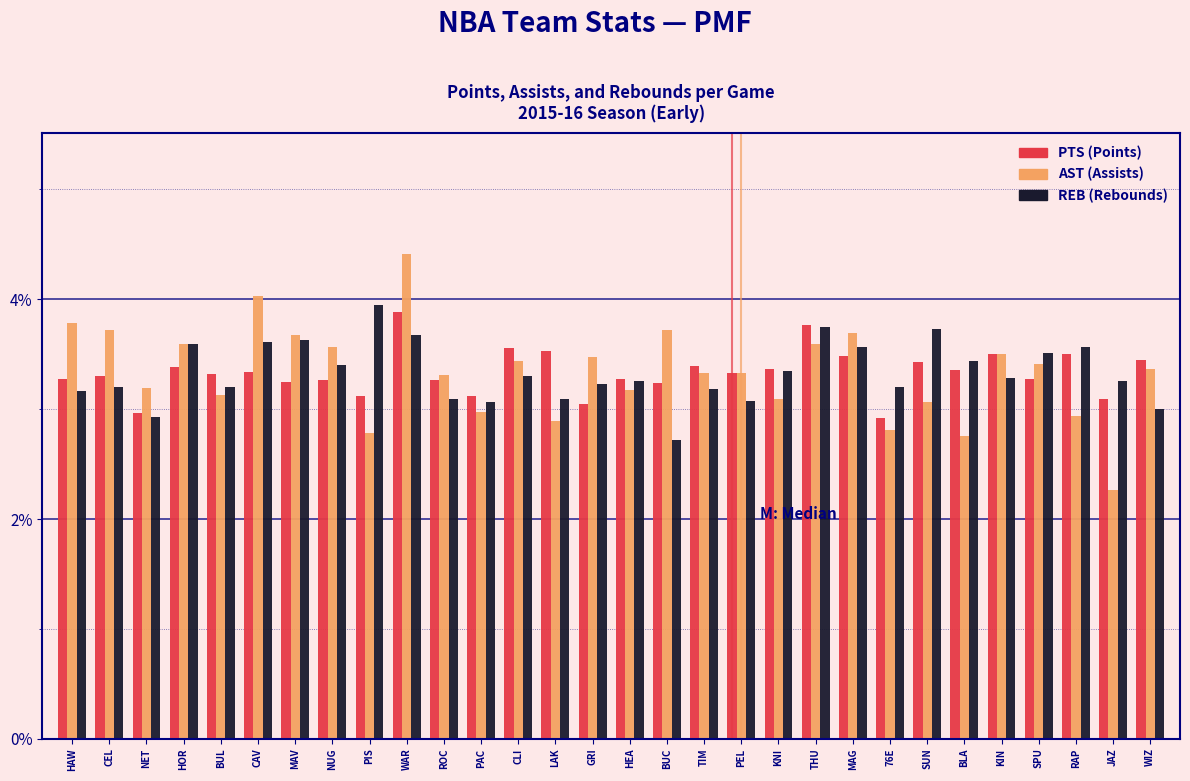

At which category is the sum across all series the highest?

WAR